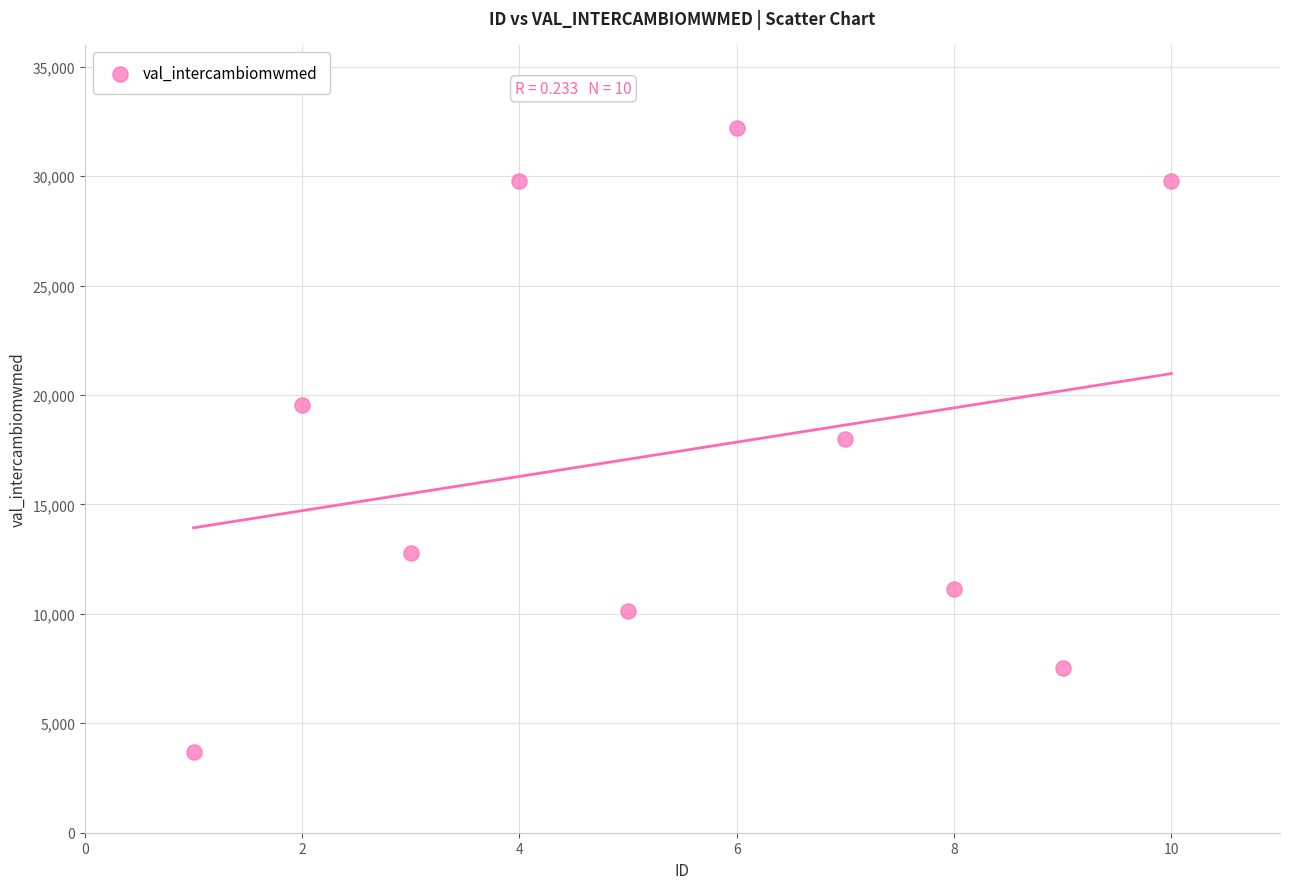

What is the range of Y values (max minus min)?

28518.1